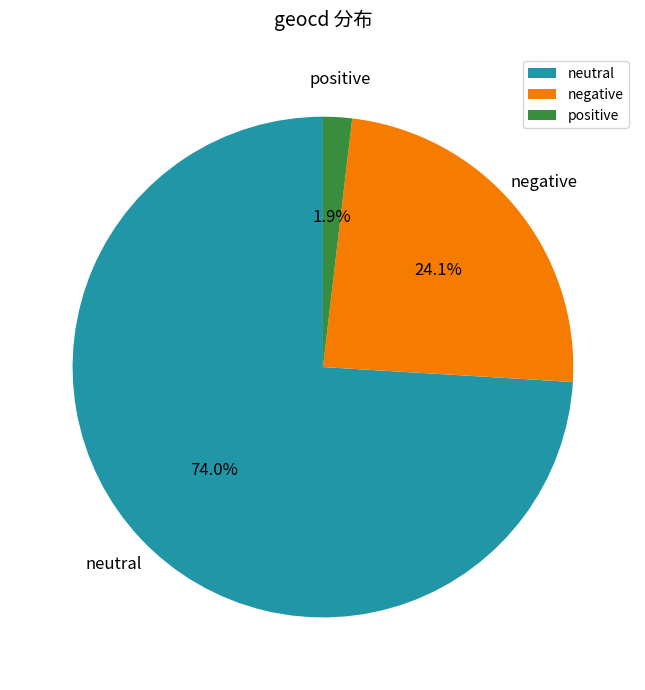

What is the majority slice?

neutral